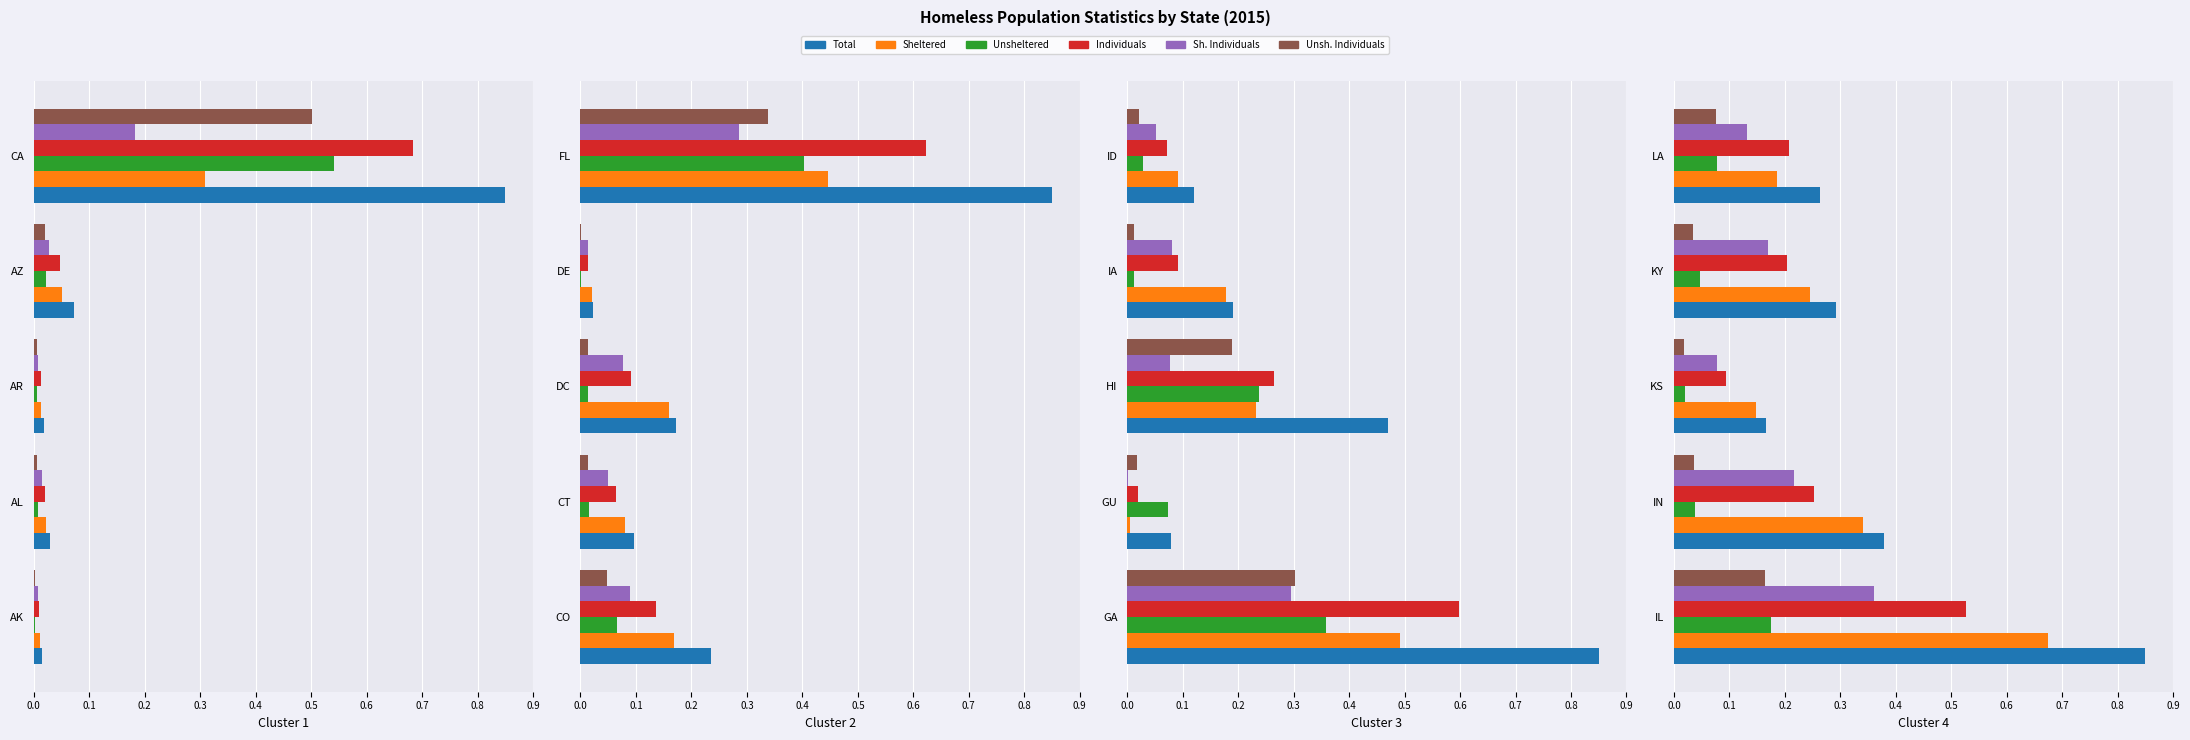

What is the value of the Total Homeless, 2015 bar at the 4th from the left?

0.3